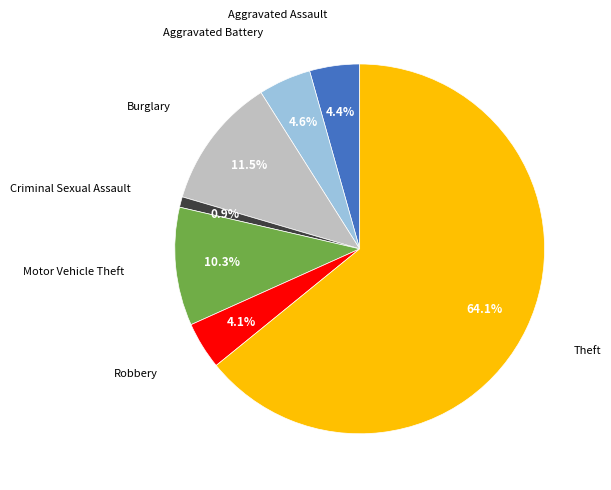

Is there any slice that represents more than half of the pie?

Yes